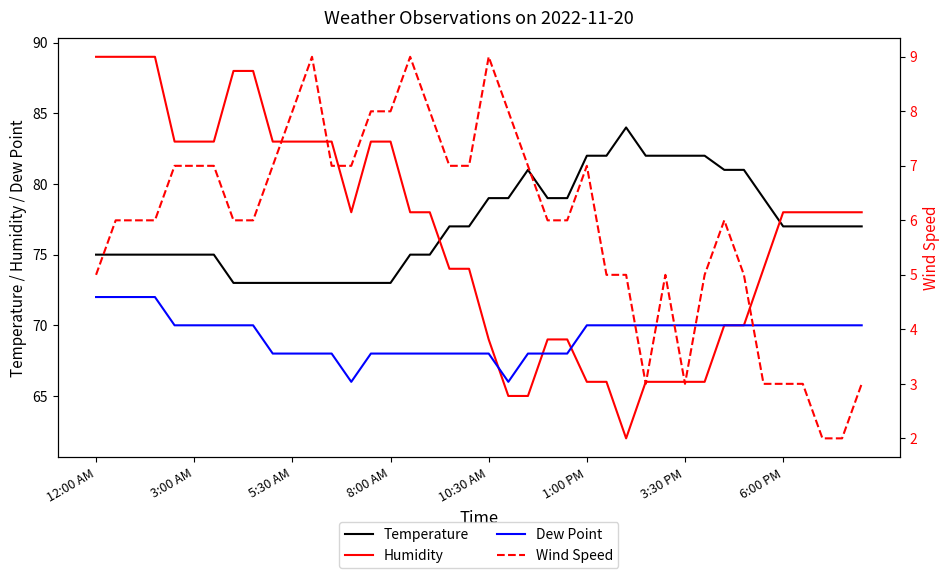

How many lines are shown in the chart?

4